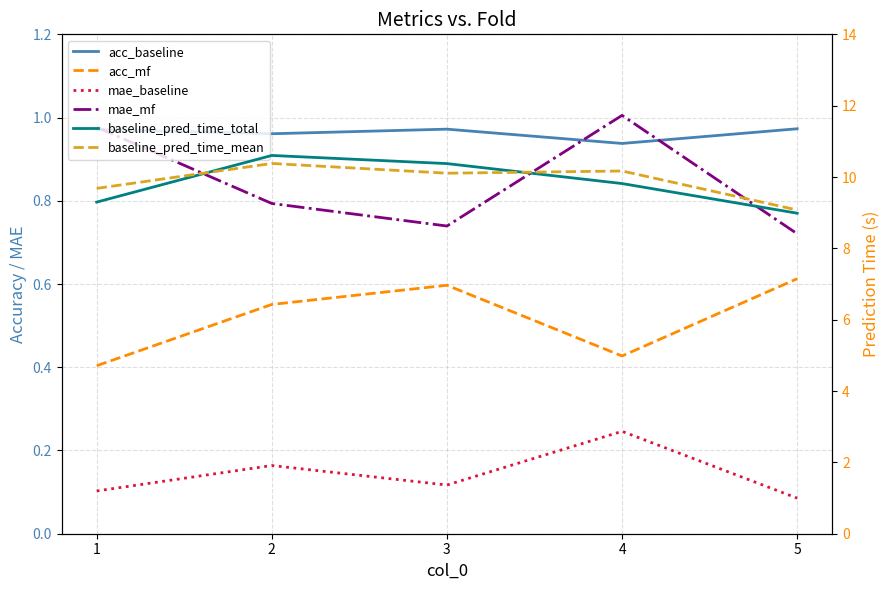

What is the sum of all baseline_pred_time_mean values?

49.4